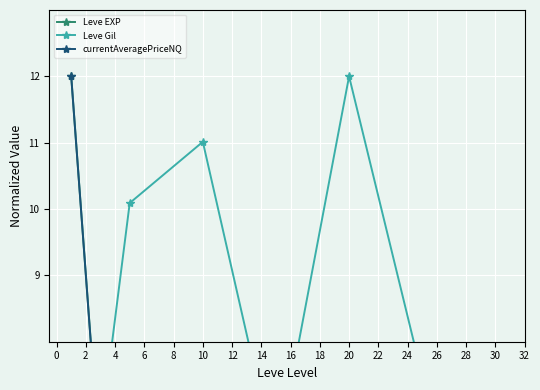

Reading left to right, list all the values displayed in this chart.

Leve EXP: 12.0	0.1	0.1	0.4	0.4	0.8	1.2
Leve Gil: 3.1	10.1	11.0	6.2	12.0	7.5	6.2
currentAveragePriceNQ: 12.0	0.0	0.0	0.0	0.0	2.8	0.0